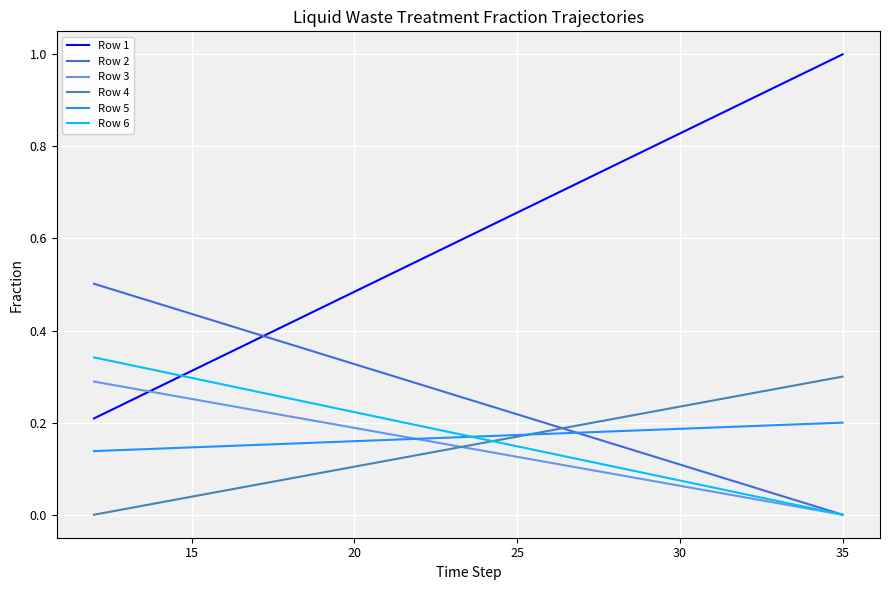

True or false: Row 1 and Row 5 cross at least once.

False